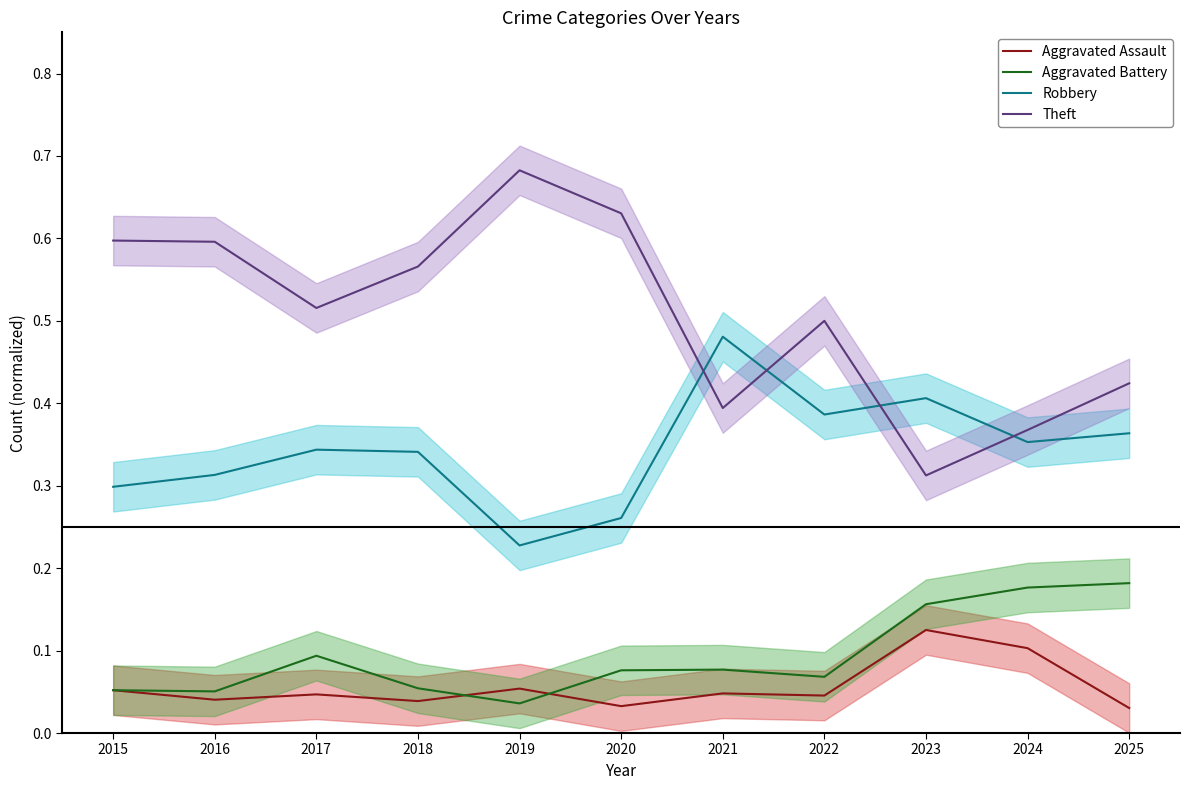

Which series has the widest spread of values?

Theft